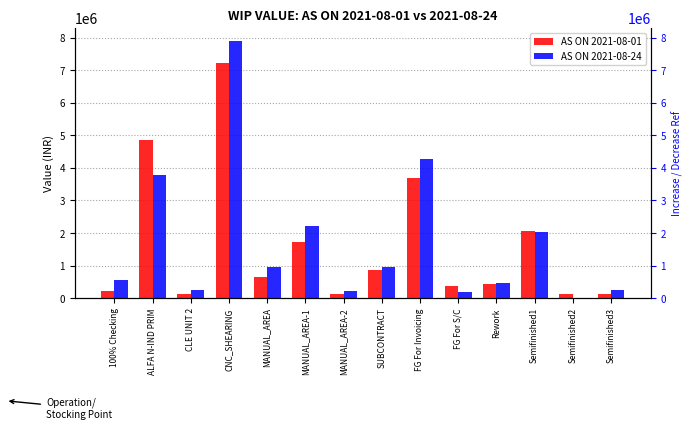

What is the total value across all series at Rework?

889937.0